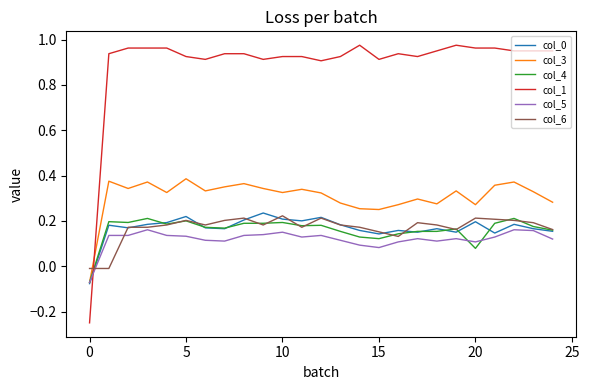

After their last crossing, which series has the higher values: col_5 or col_1?

col_1